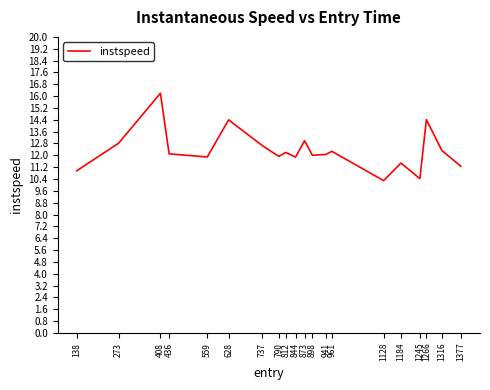

What value does the data have at 941?

12.1